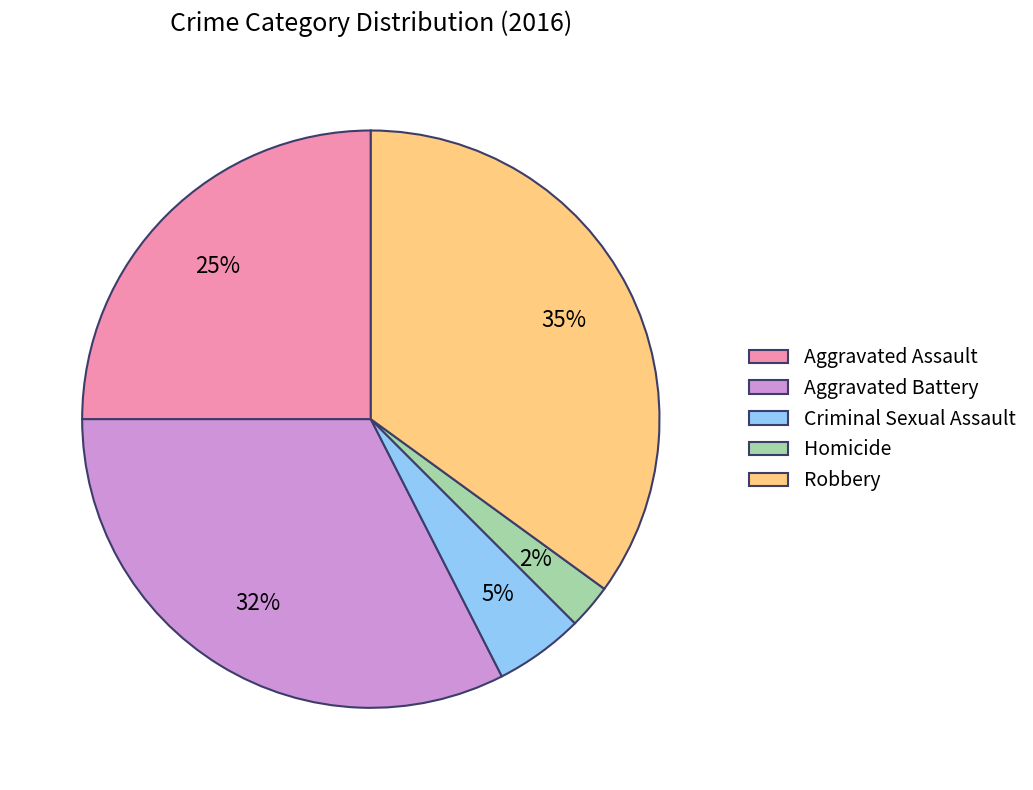

Between Criminal Sexual Assault and Robbery, which is larger?

Robbery